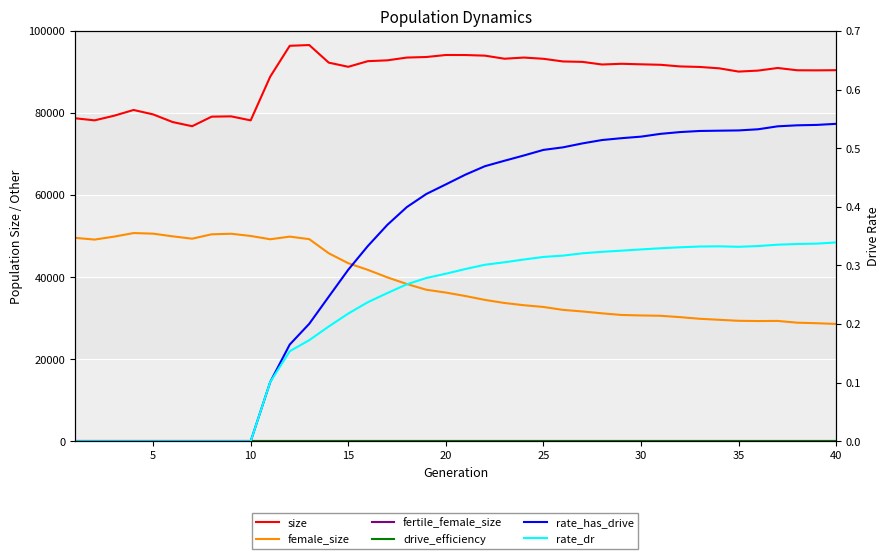

Is this an area chart (filled region under the line)?

No